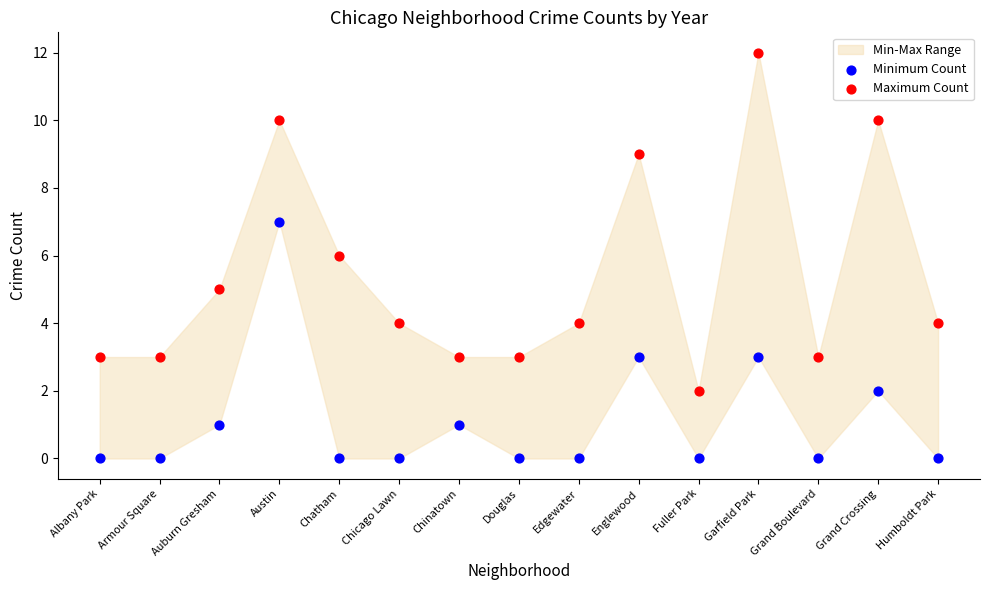

Across all data points, what is the range of Y values (max minus min)?

12